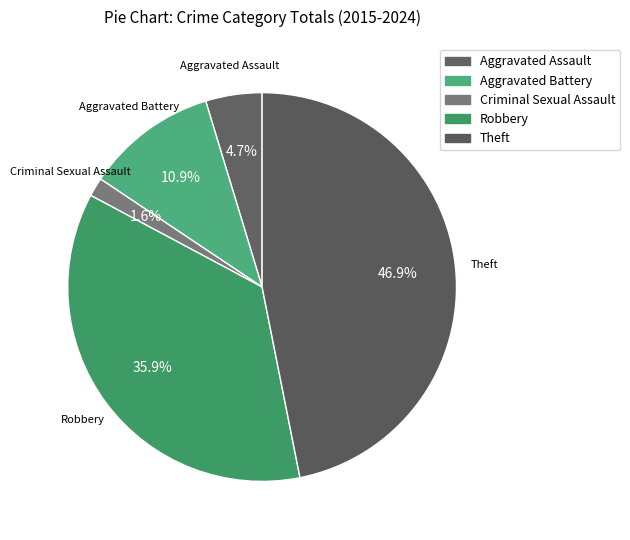

To the nearest percent, what is the average slice percentage?

20%